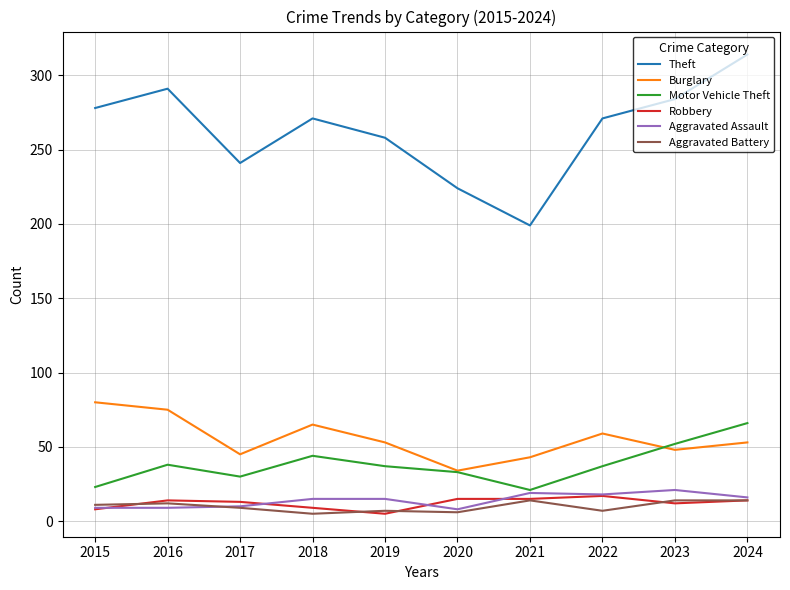

How many values in the Robbery series are below 14?

5